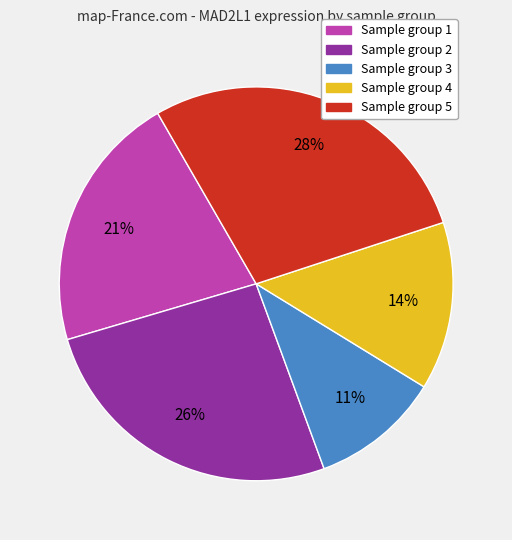

Is there any slice that represents more than half of the pie?

No